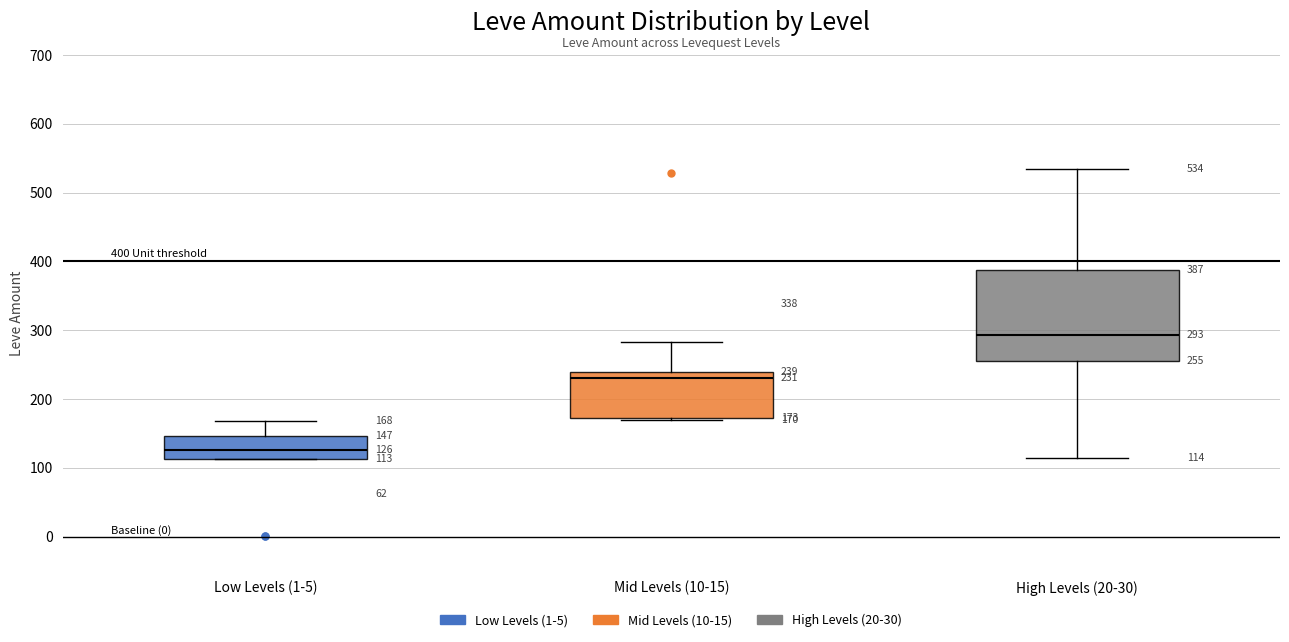

Which box is the tallest, from its lower edge to its upper edge?

High Levels (20-30)